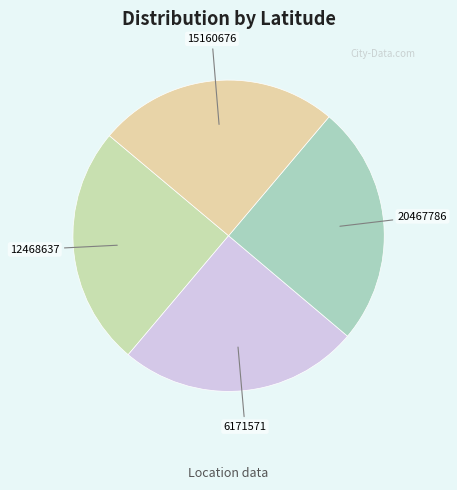

Is it true that 6171571 is 25% of the pie?

True